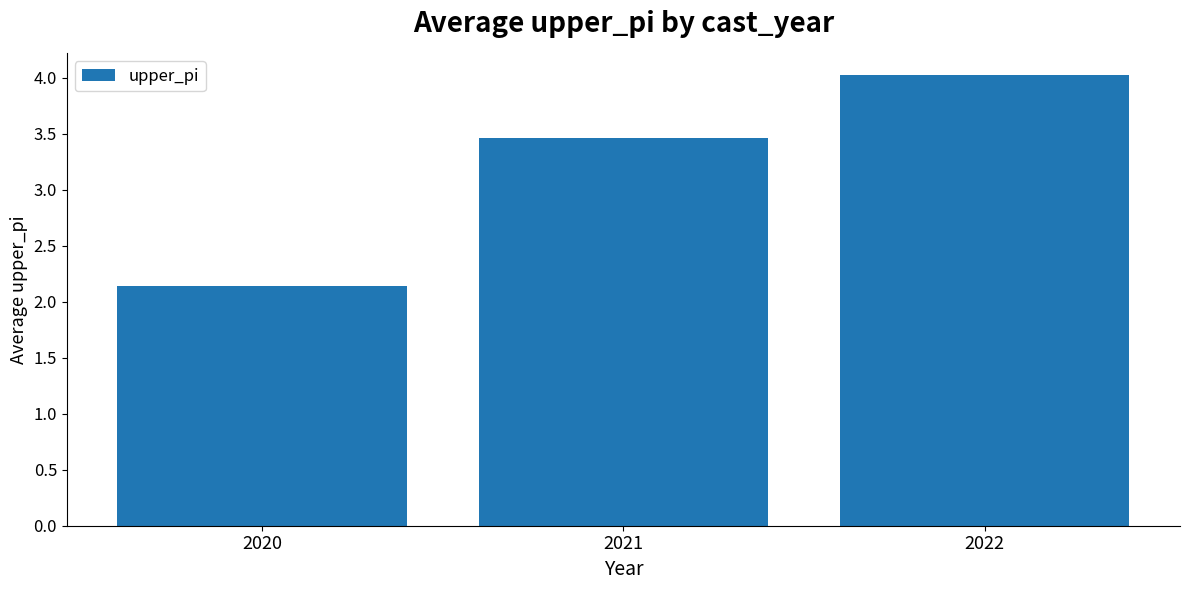

Which label corresponds to the smallest value in the chart?

2020